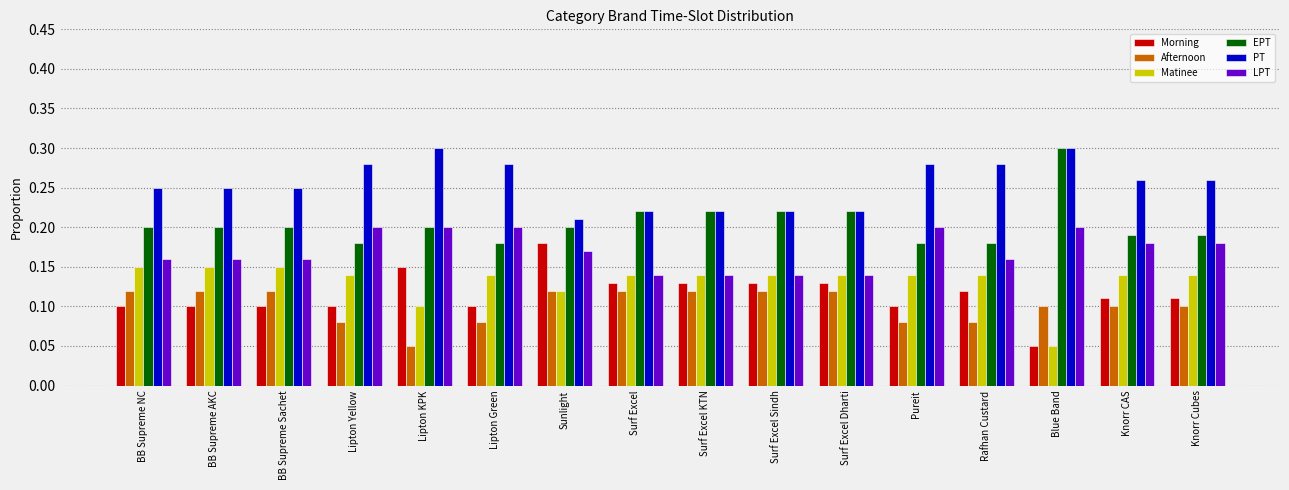

At Lipton Green, list the series in order from smallest to largest.

Afternoon, Morning, Matinee, EPT, LPT, PT